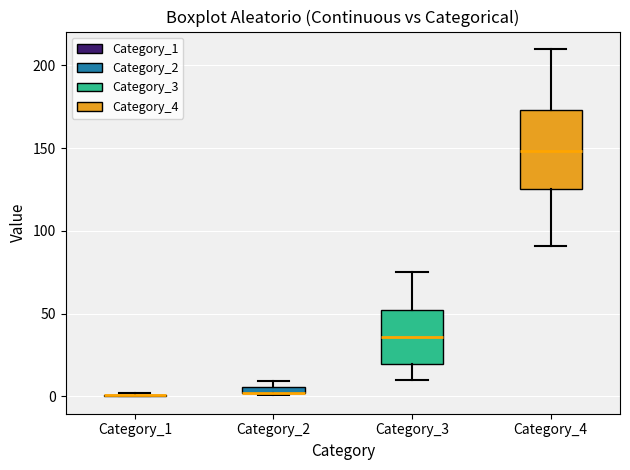

Where is the upper edge of the box for Category_4 on the y-axis? The values are not printed on the chart, so give them approximately, as read against the axis.

175